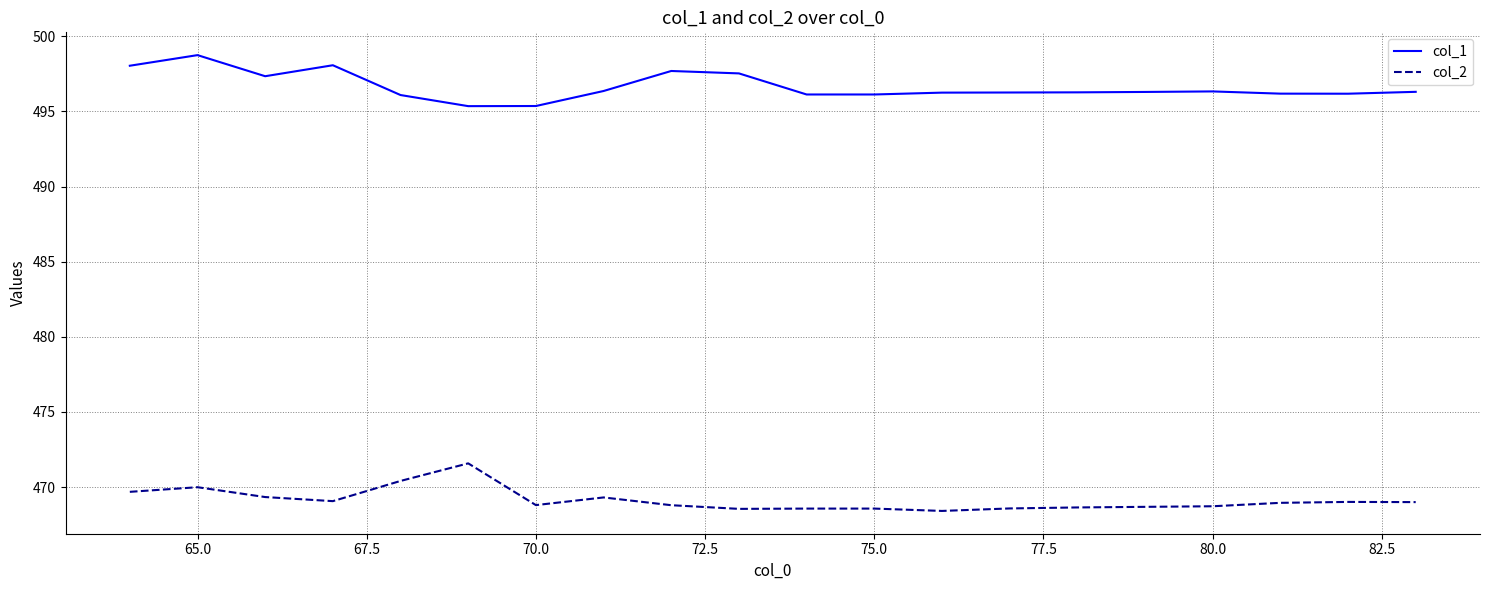

Which series has the largest total across all categories?

col_1